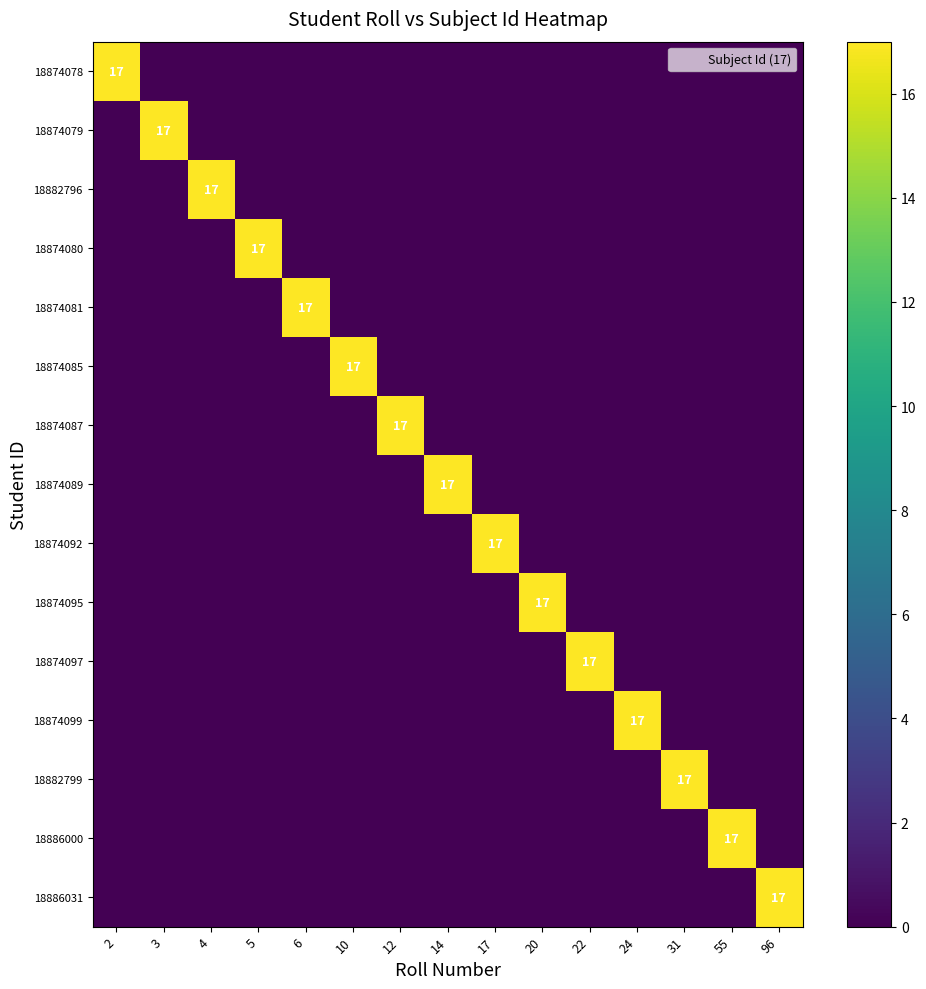

How many data points does each series have?

15